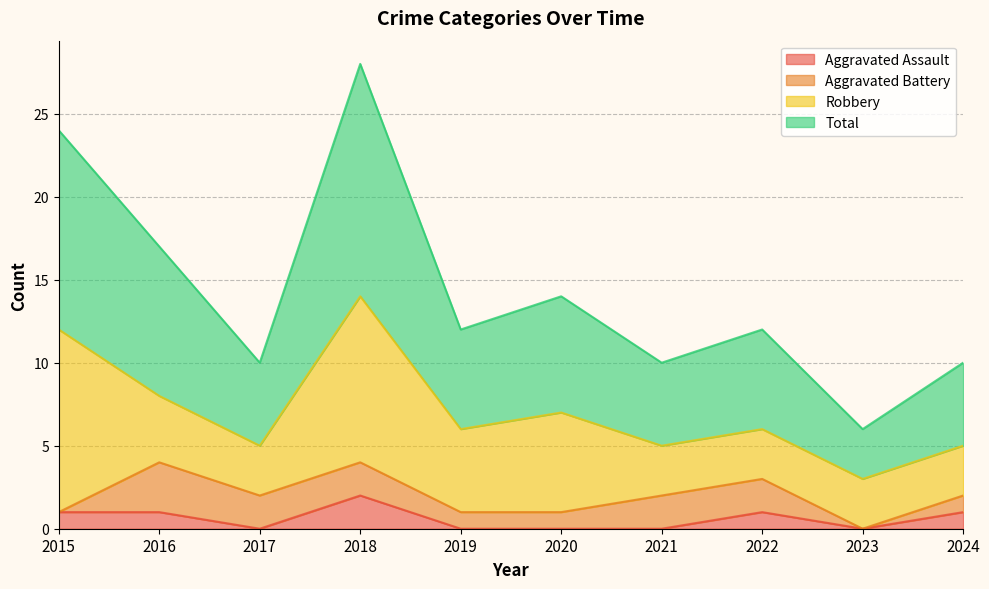

True or false: Aggravated Assault and Total cross at least once.

False